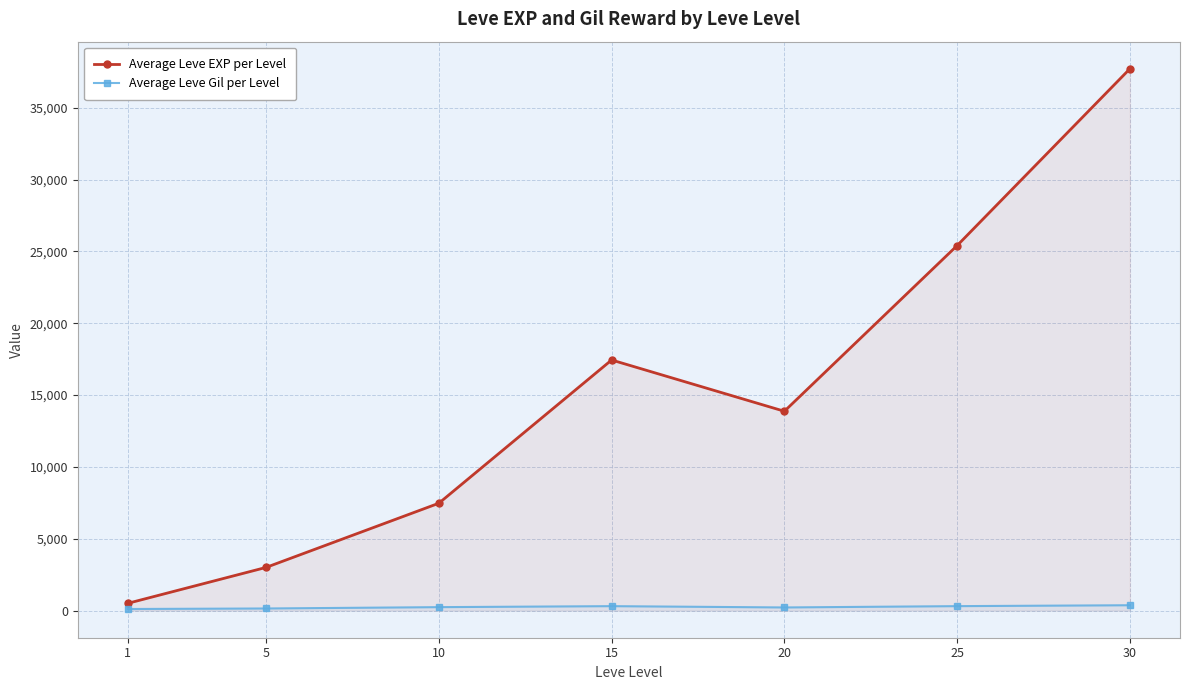

How many lines are shown in the chart?

2